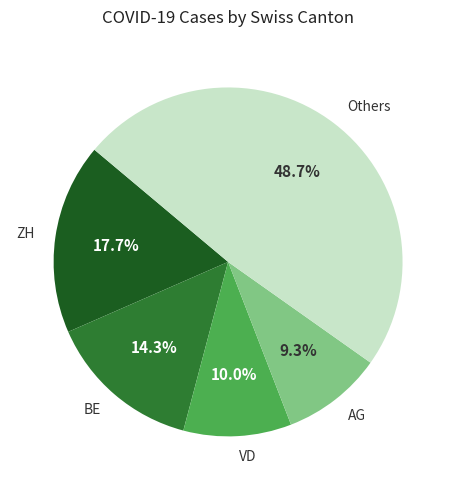

Which slice is the largest?

Others